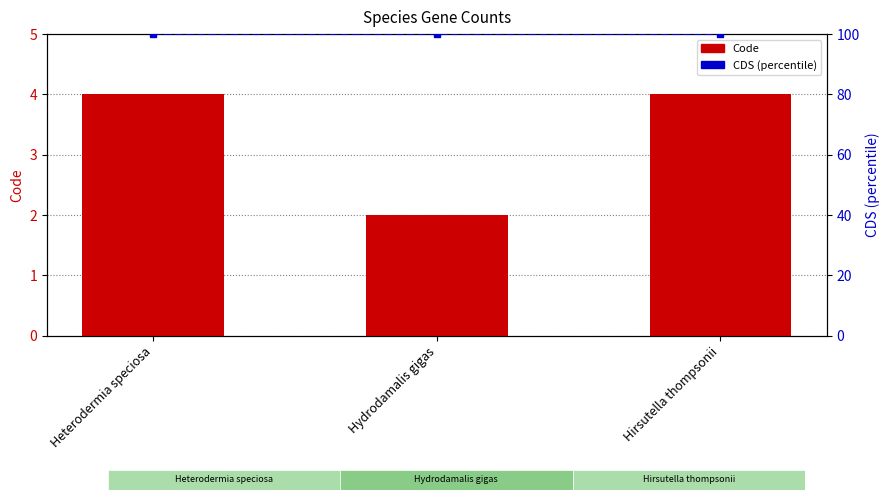

What is the sum of the Code values at Hirsutella thompsonii and Hydrodamalis gigas?

6